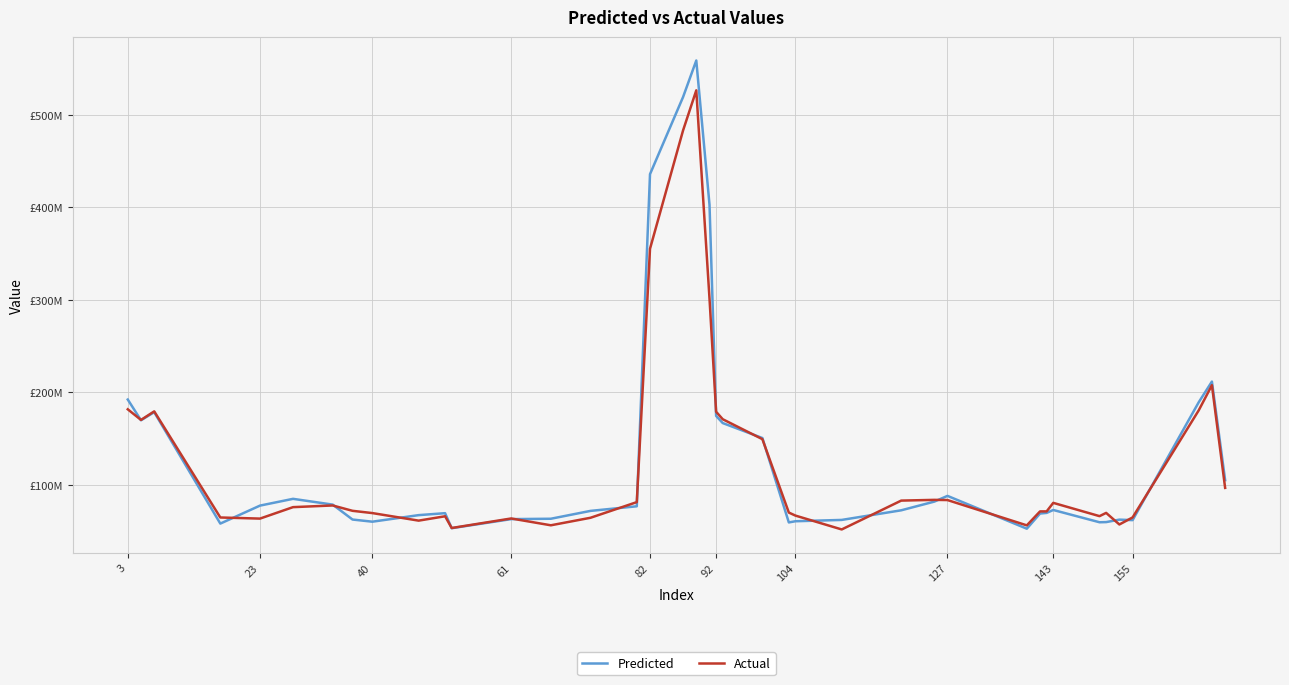

Does the chart display data point markers on the line(s)?

No